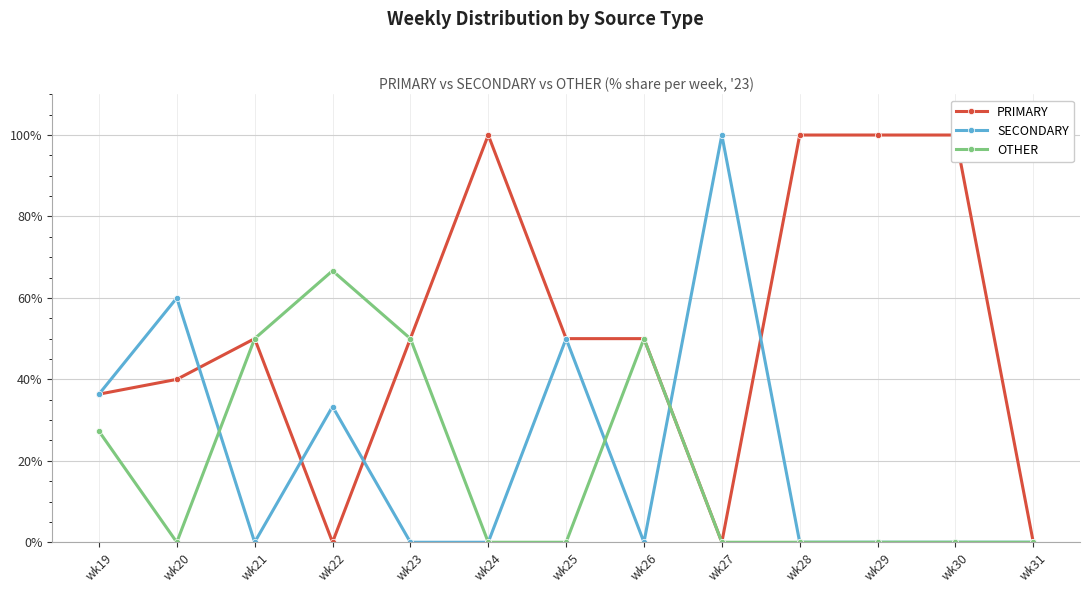

Where is the first local maximum for SECONDARY?

wk20